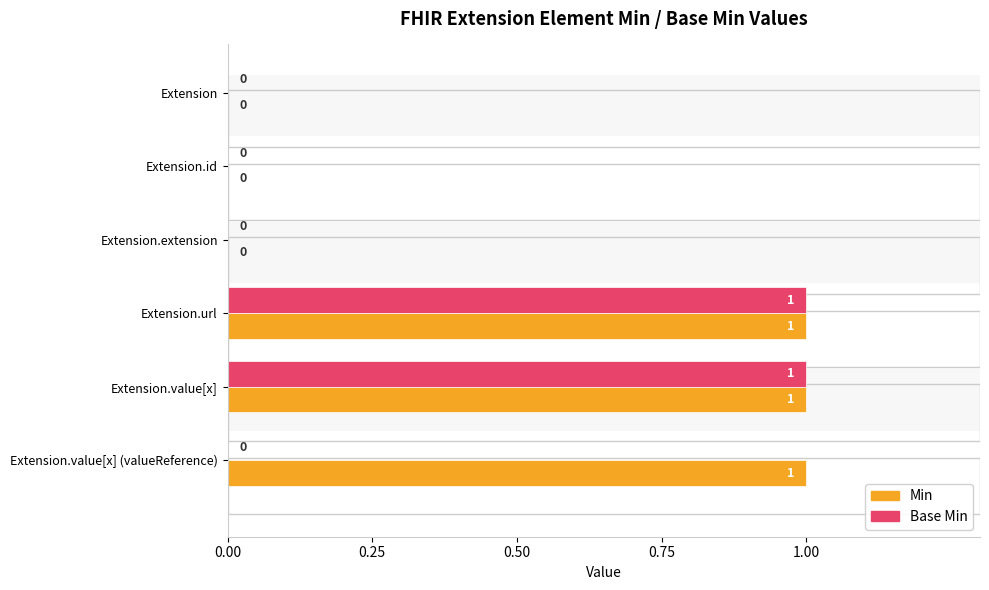

How many bars are there in total?

12